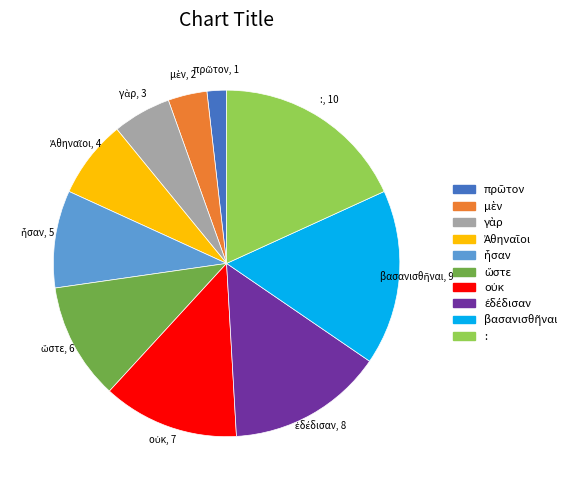

Is there any slice that represents more than half of the pie?

No